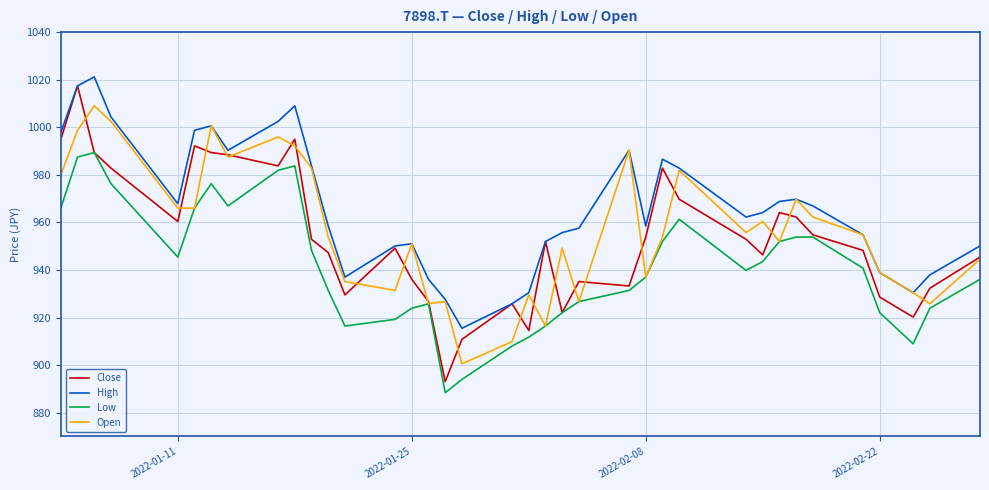

Count the number of categories in the chart.

37